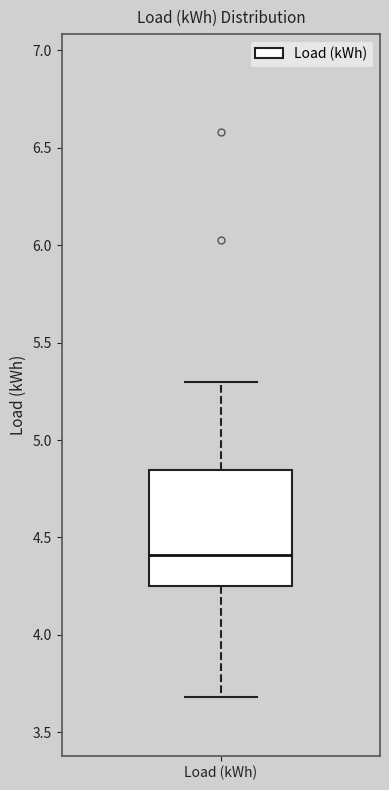

Where does the median line of the box for Load (kWh) sit on the y-axis? The values are not printed on the chart, so give them approximately, as read against the axis.

4.40